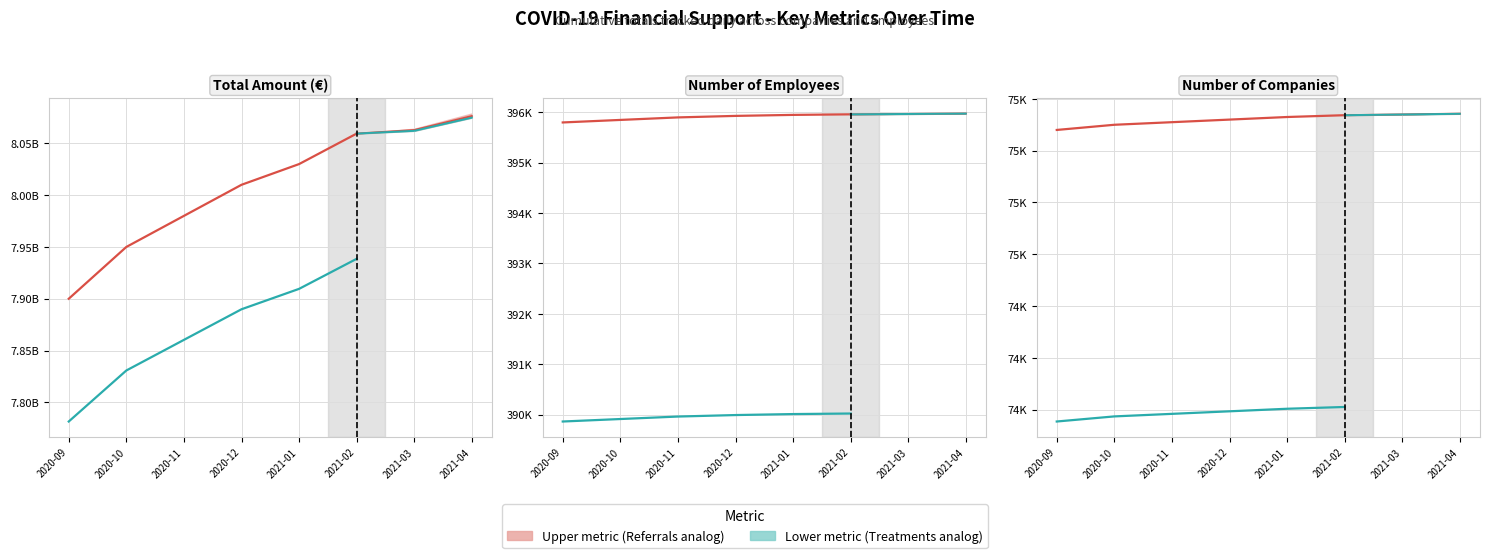

What is the average value of the Actual (lower metric) series?

73986.1